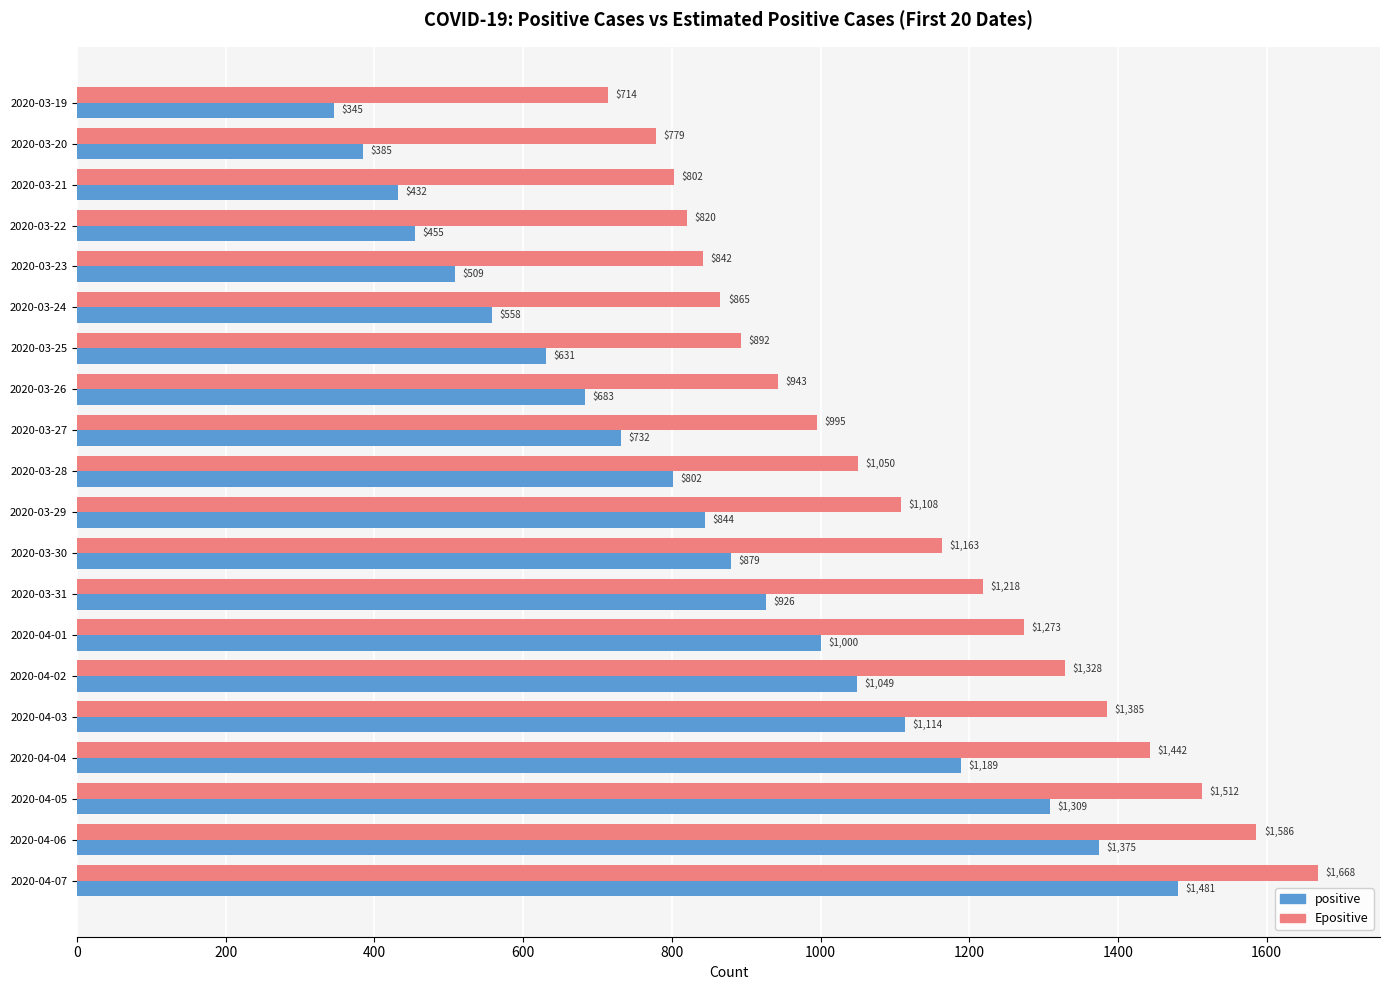

Which series has the largest total across all categories?

Epositive